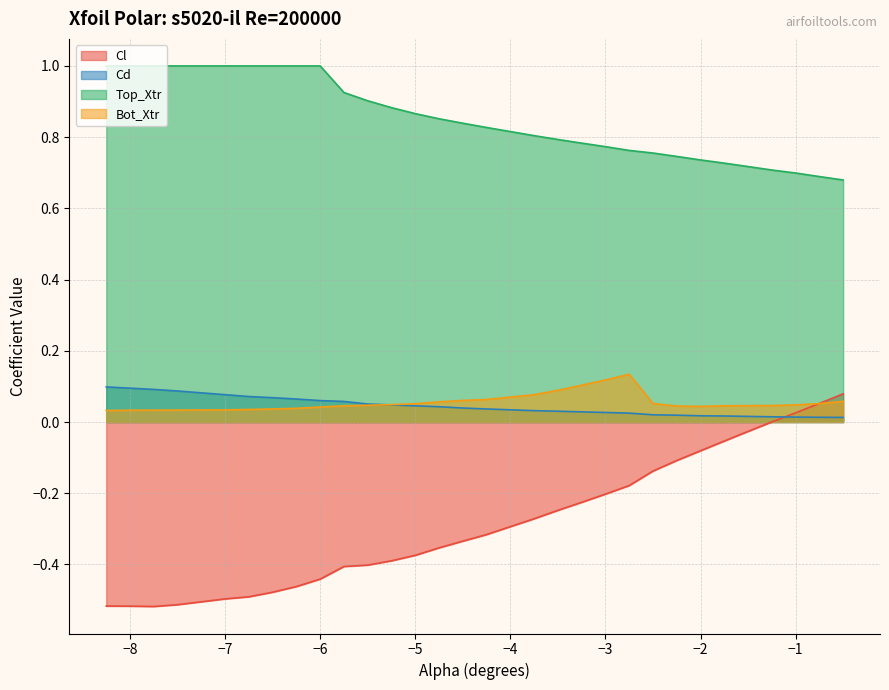

Which series has the largest range (max minus min)?

Cl